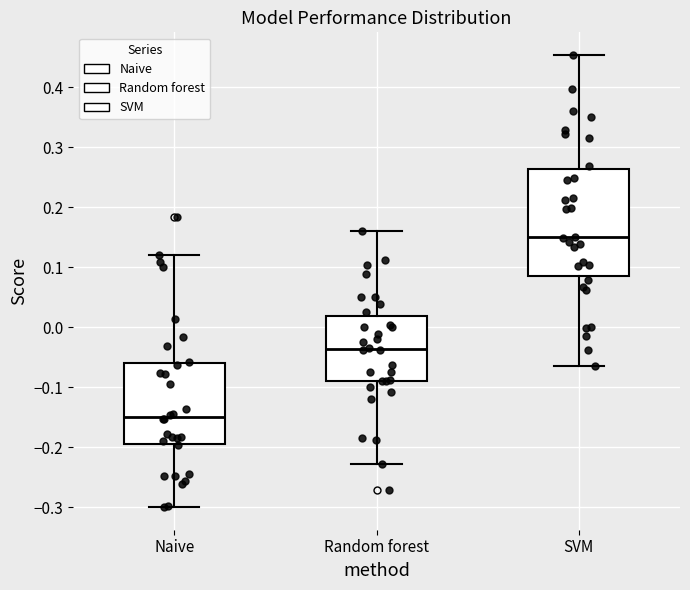

Reading left to right, transcribe this box plot: for each box, give where its median line is, the range the box spans, and where its two whiskers end, as read against the y-axis. The values are not printed on the chart, so give them approximately, as read against the axis.

Naive: median -0.15, box -0.20 to -0.06, whiskers -0.30 to 0.12
Random forest: median -0.04, box -0.09 to 0.02, whiskers -0.23 to 0.16
SVM: median 0.15, box 0.08 to 0.26, whiskers -0.07 to 0.45